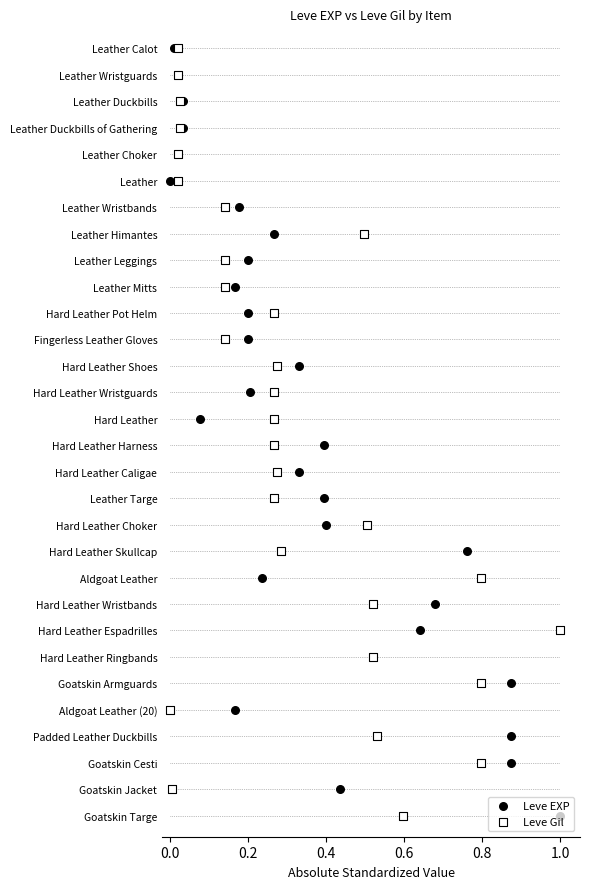

Which series has the largest Y range (max minus min)?

Leve EXP